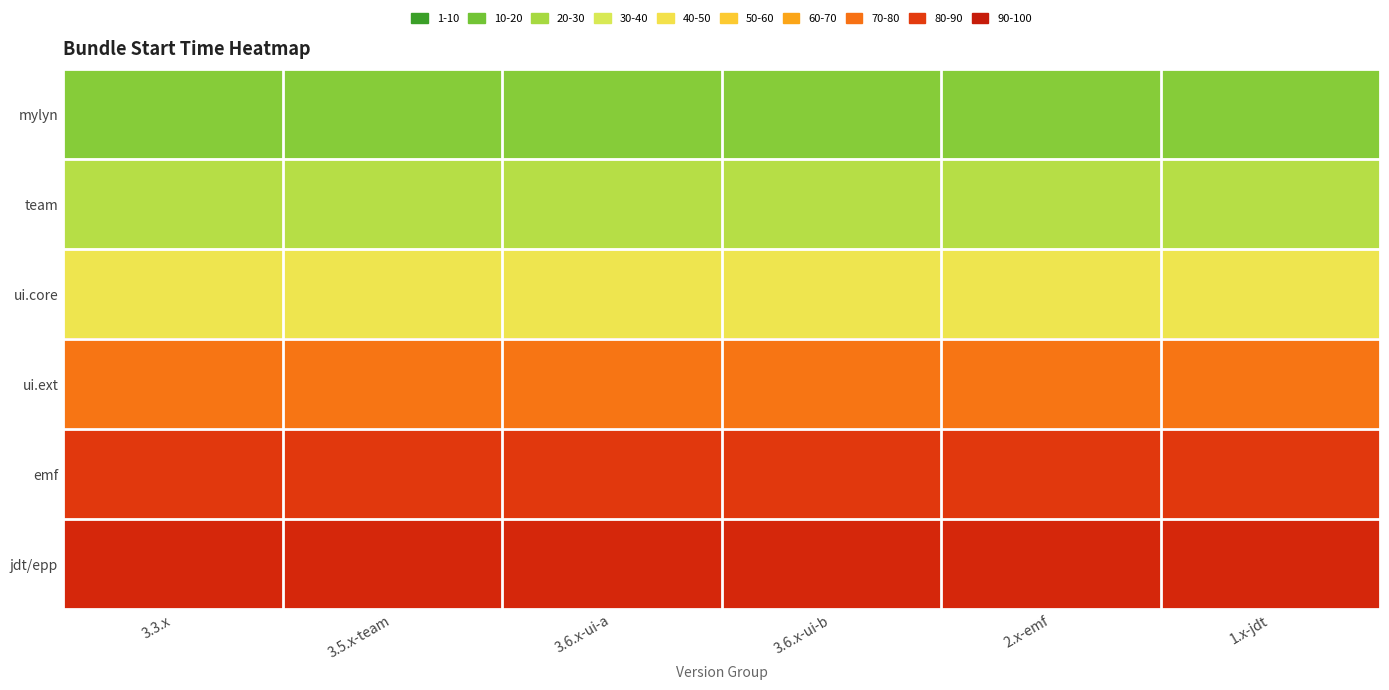

At which category is the sum across all series the highest?

3.3.x